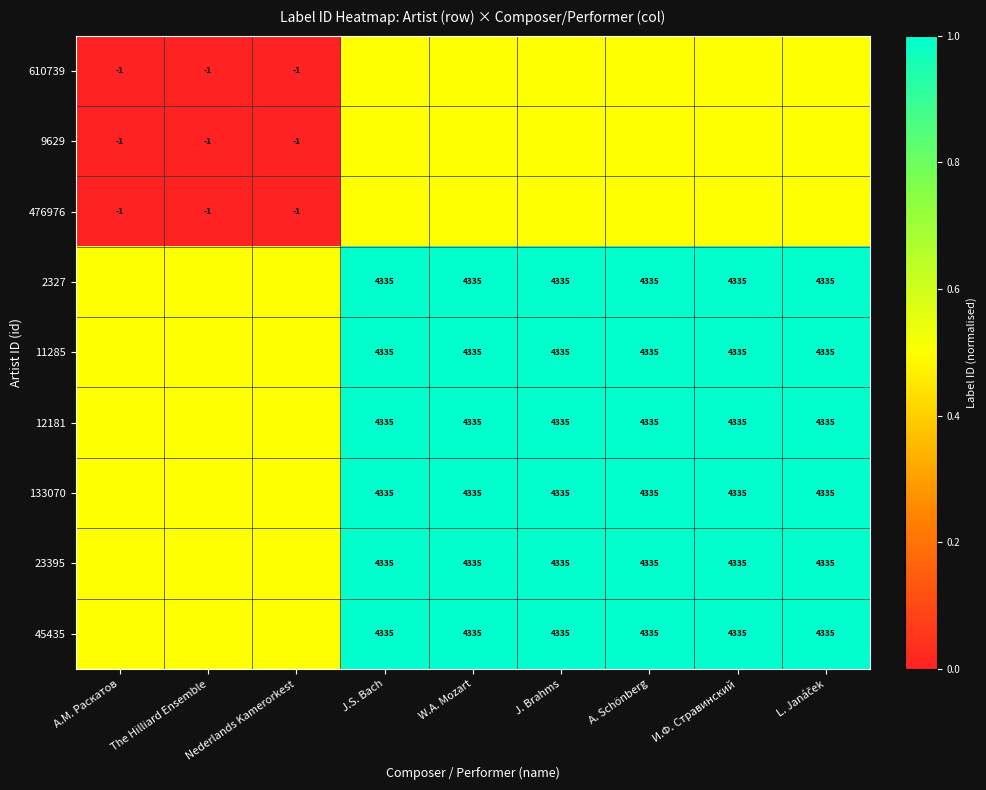

At J.S. Bach, list the series in order from smallest to largest.

610739, 9629, 476976, 2327, 11285, 12181, 133070, 23395, 45435